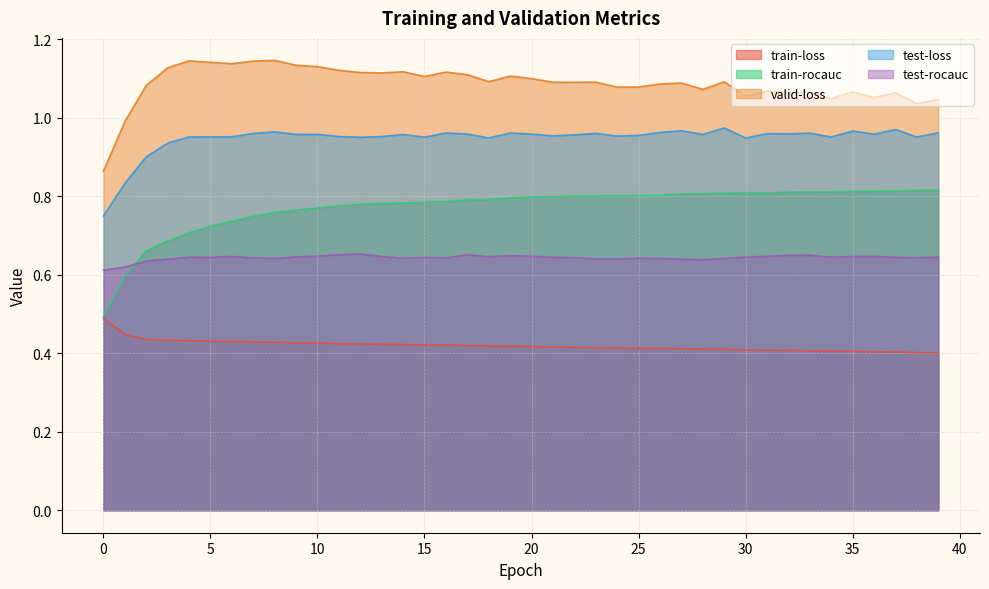

Where is the first local minimum for test-rocauc?

5